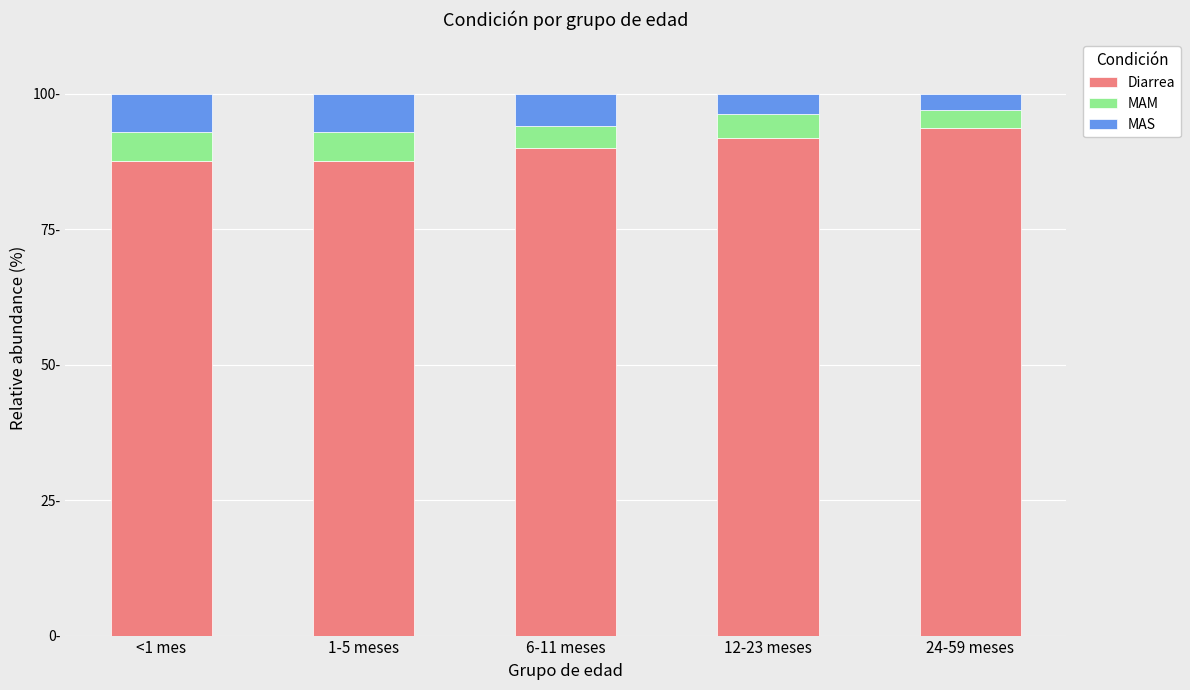

True or false: MAS has a value of 7.1 at <1 mes.

True